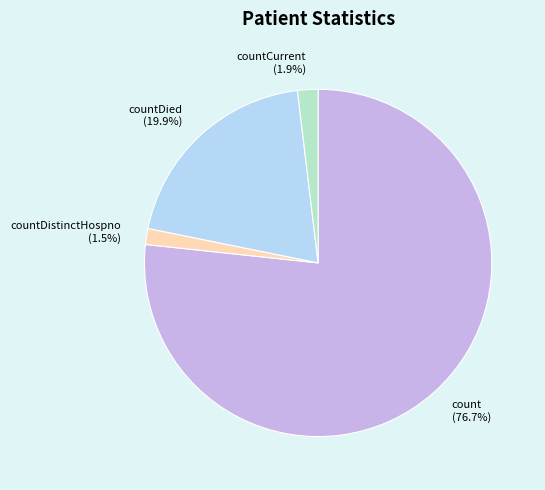

Is it true that countDistinctHospno is 11% of the pie?

False